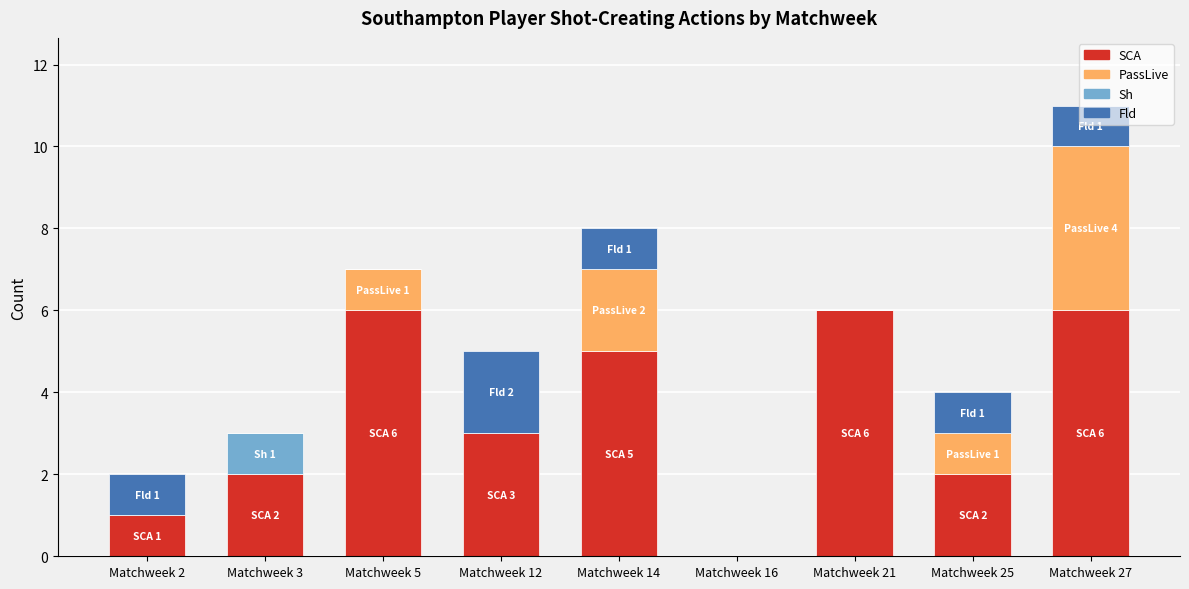

At which category is the sum across all series the highest?

Matchweek 27